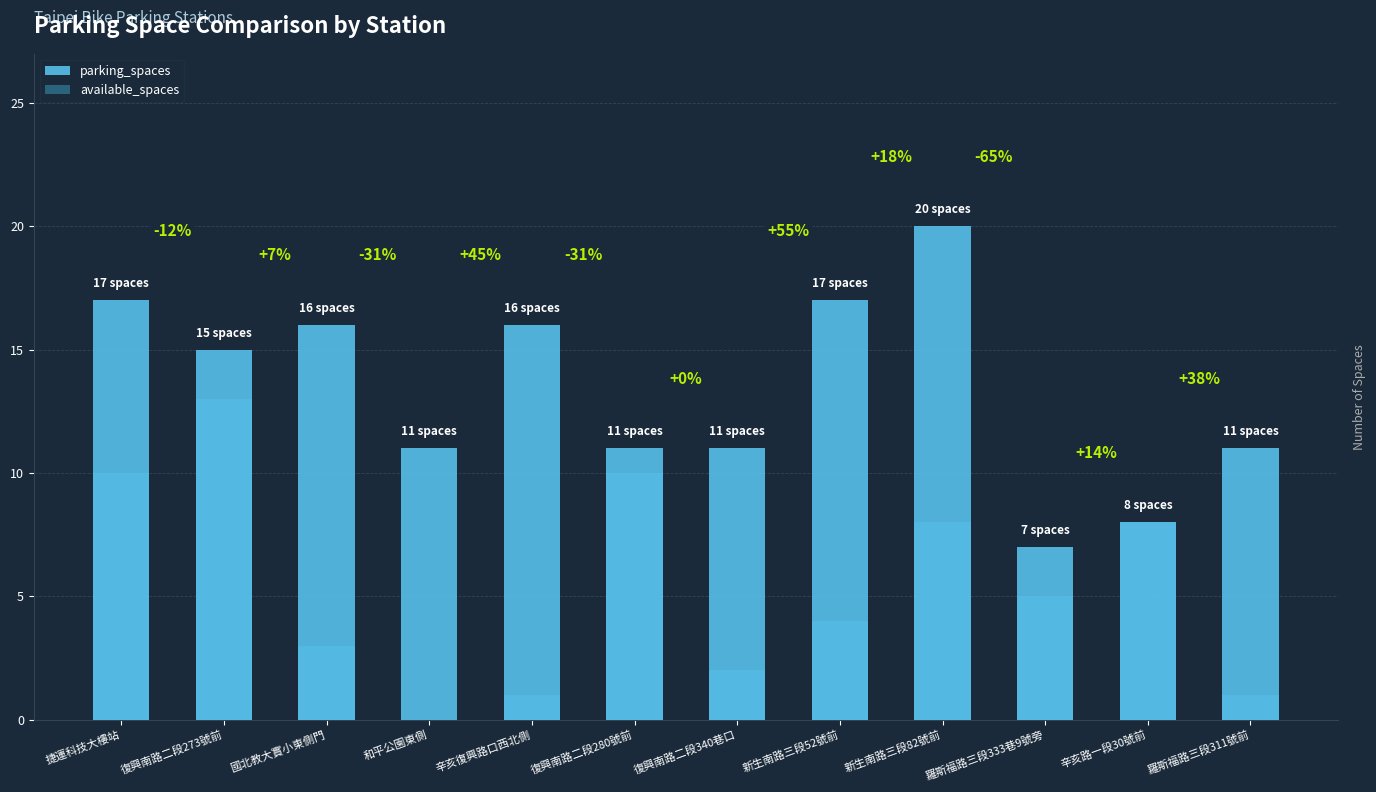

What is the value of the available_spaces bar at the 12th from the left?

1